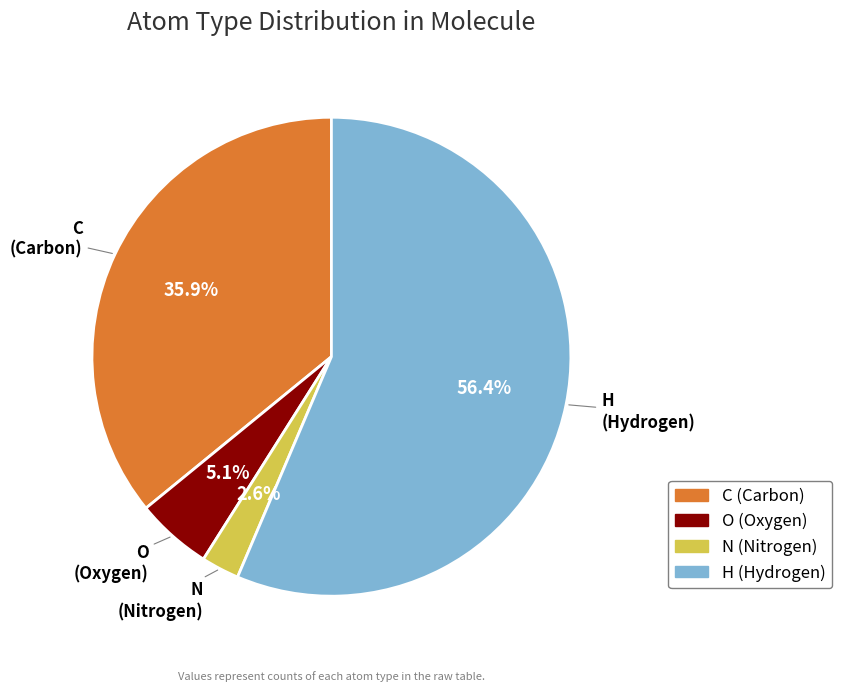

What is the majority slice?

H